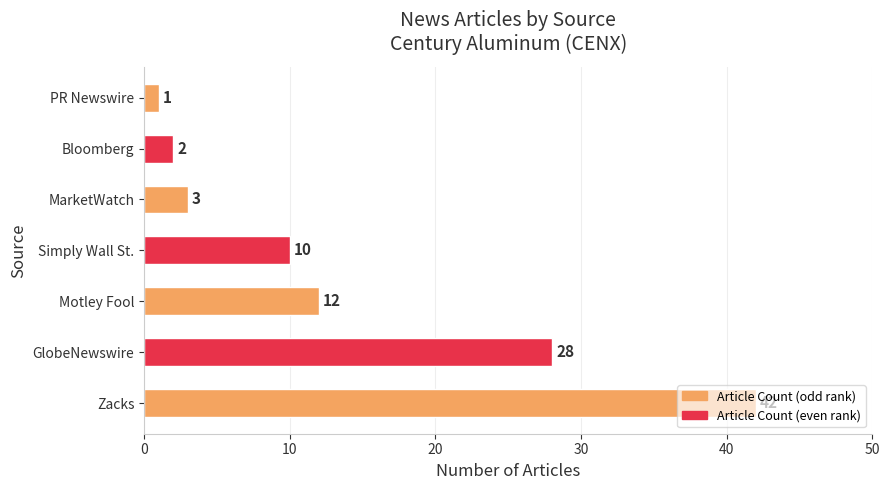

Rank the categories by value from lowest to highest.

PR Newswire, Bloomberg, MarketWatch, Simply Wall St., Motley Fool, GlobeNewswire, Zacks